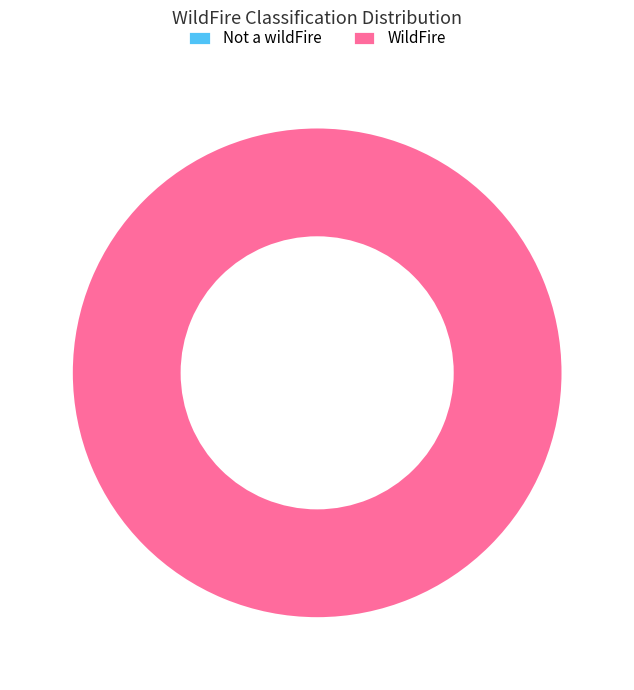

Does any single category account for the majority?

Yes